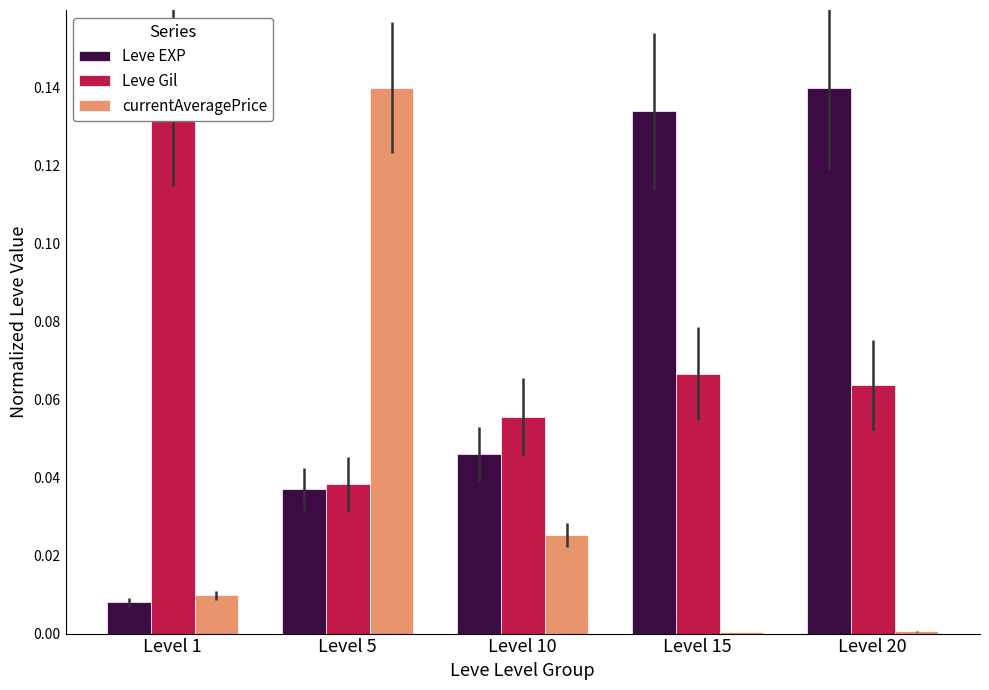

True or false: Leve Gil has a value of 0.1 at Level 15.

True